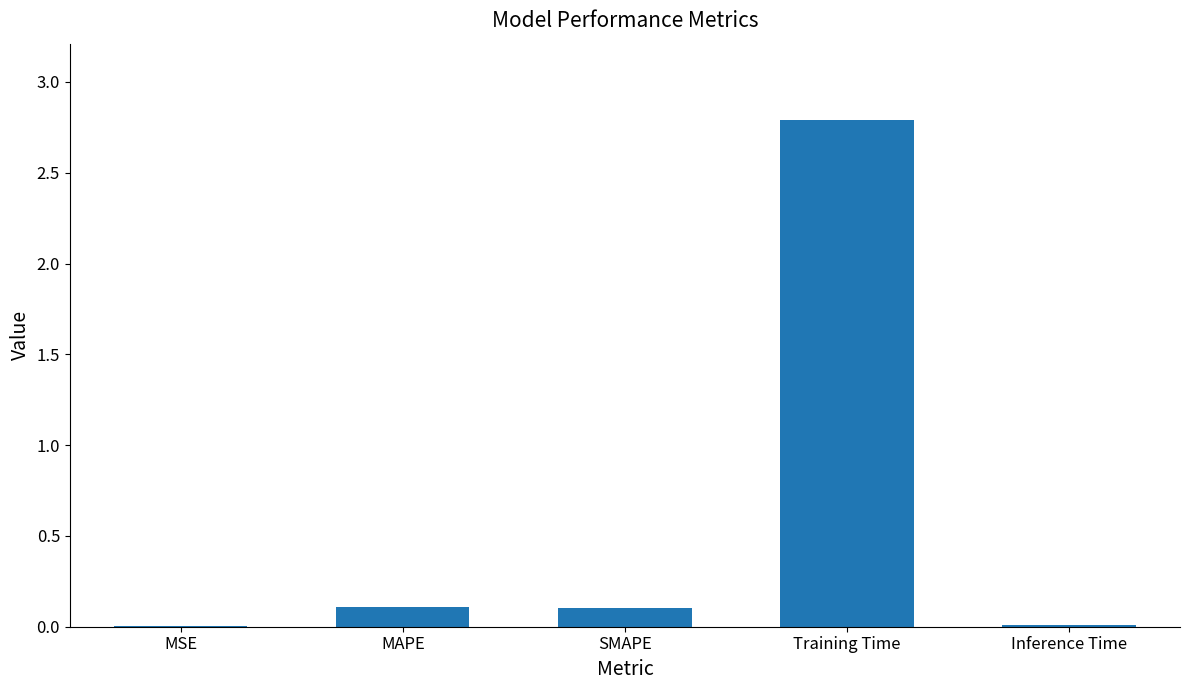

Read the value at SMAPE.

0.1